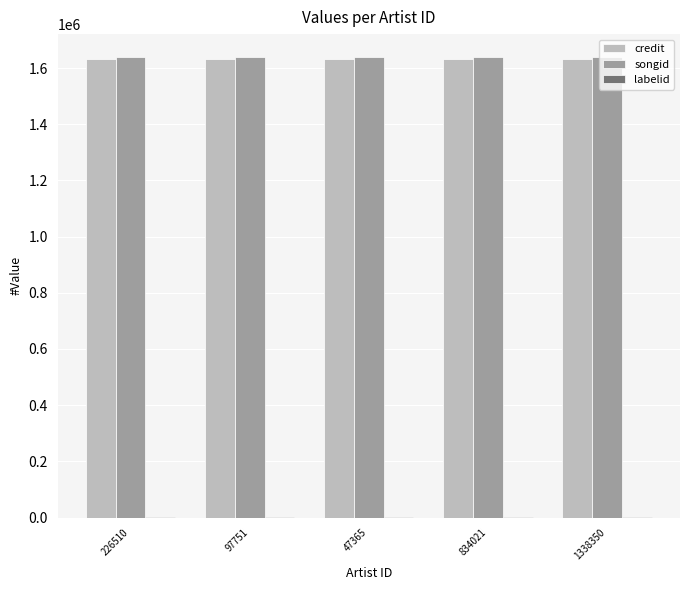

What is the maximum value for songid?

1638983